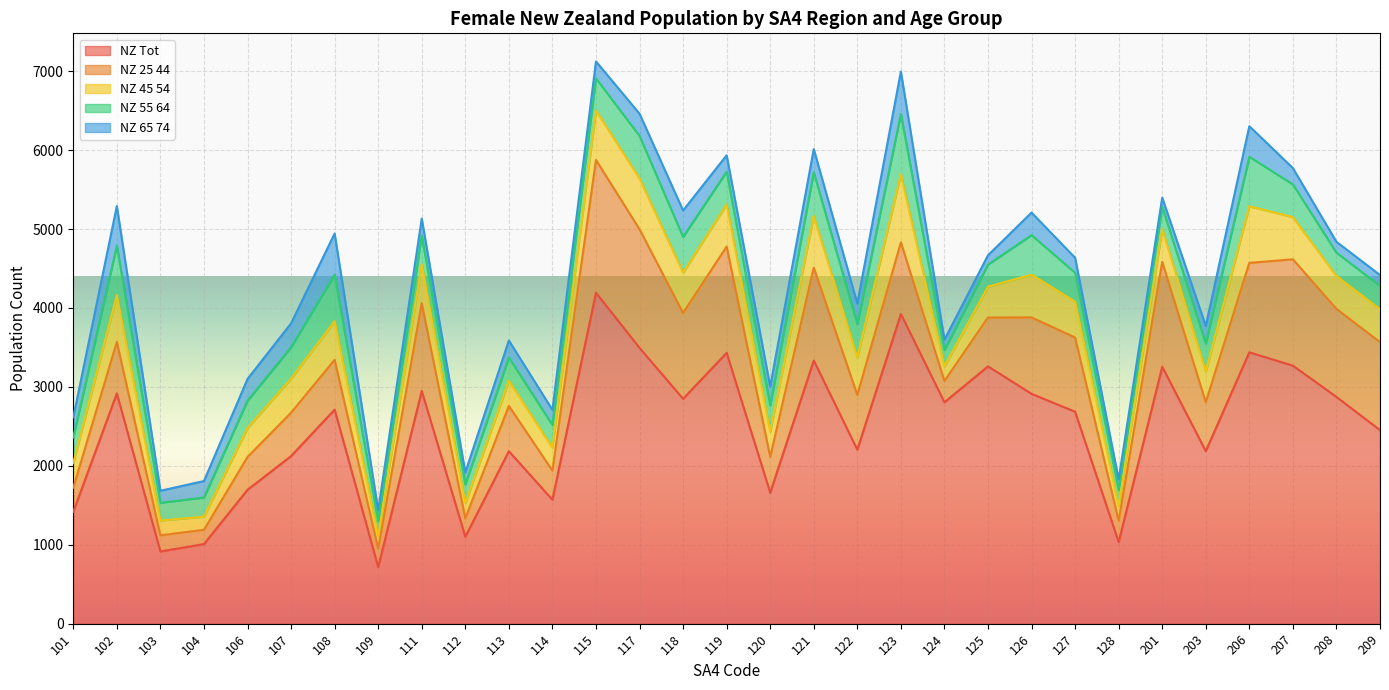

How many values in the F_New_Zealand_45_54 series exceed 418?

15